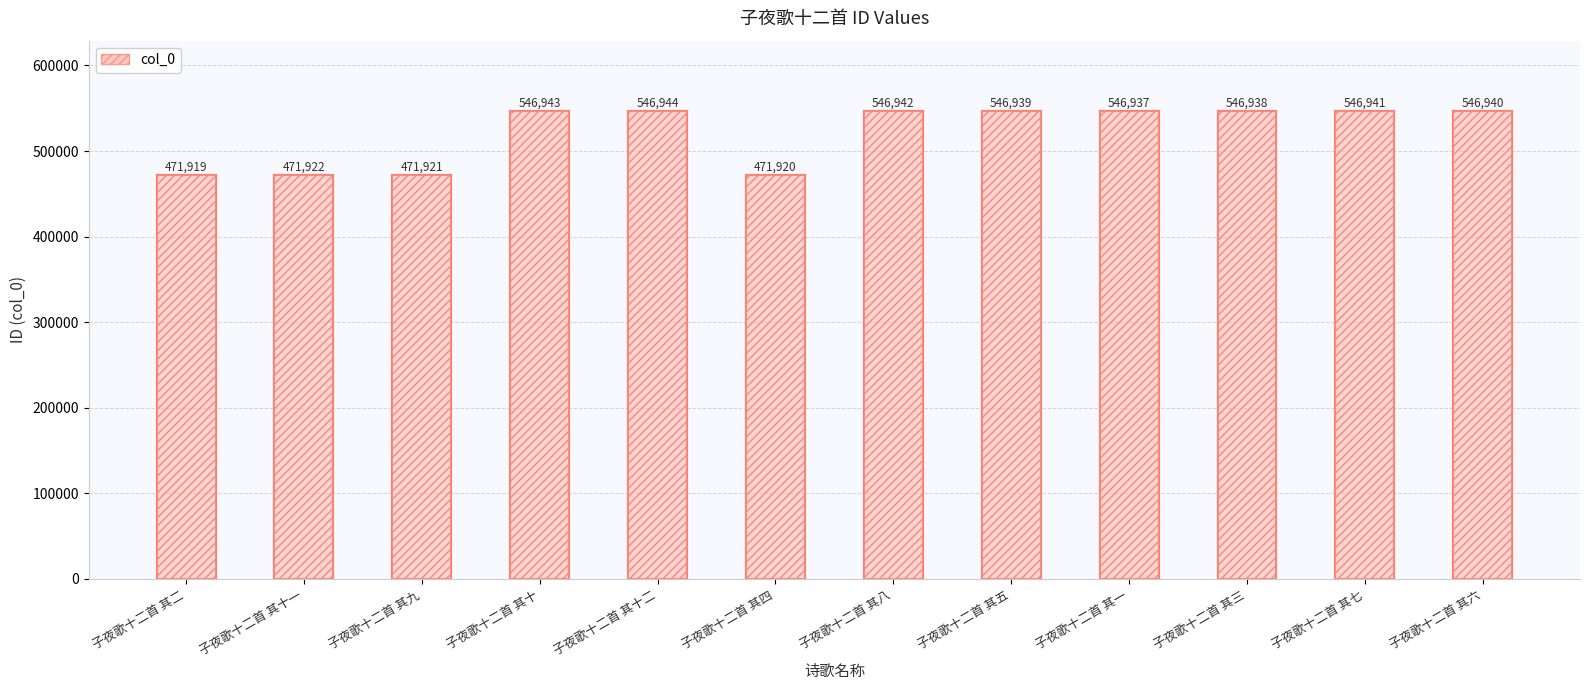

What is the label of the 10th bar from the right?

子夜歌十二首 其九